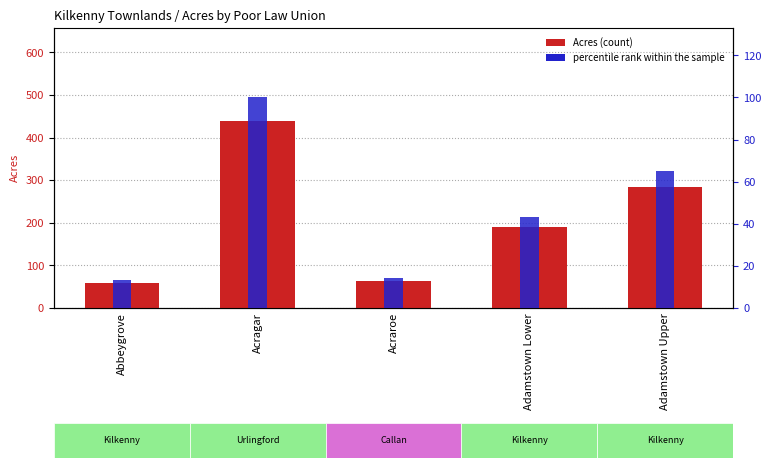

What are all the series names shown in the legend?

Acres, percentile rank within the sample